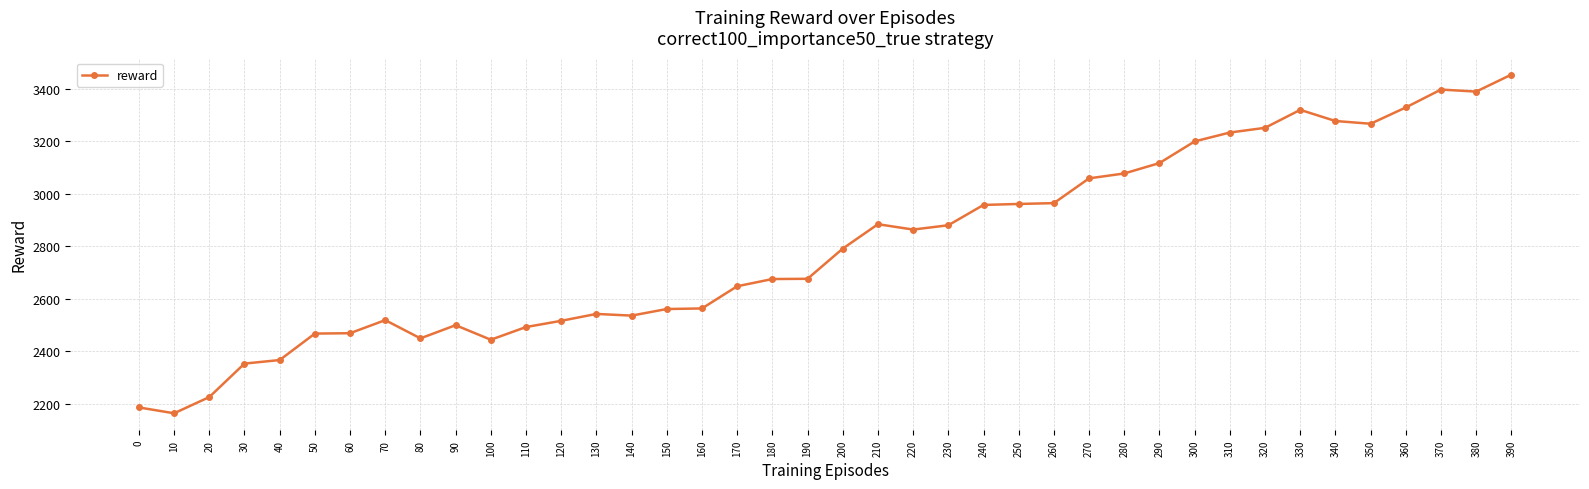

What is the sum of all values?

112022.3